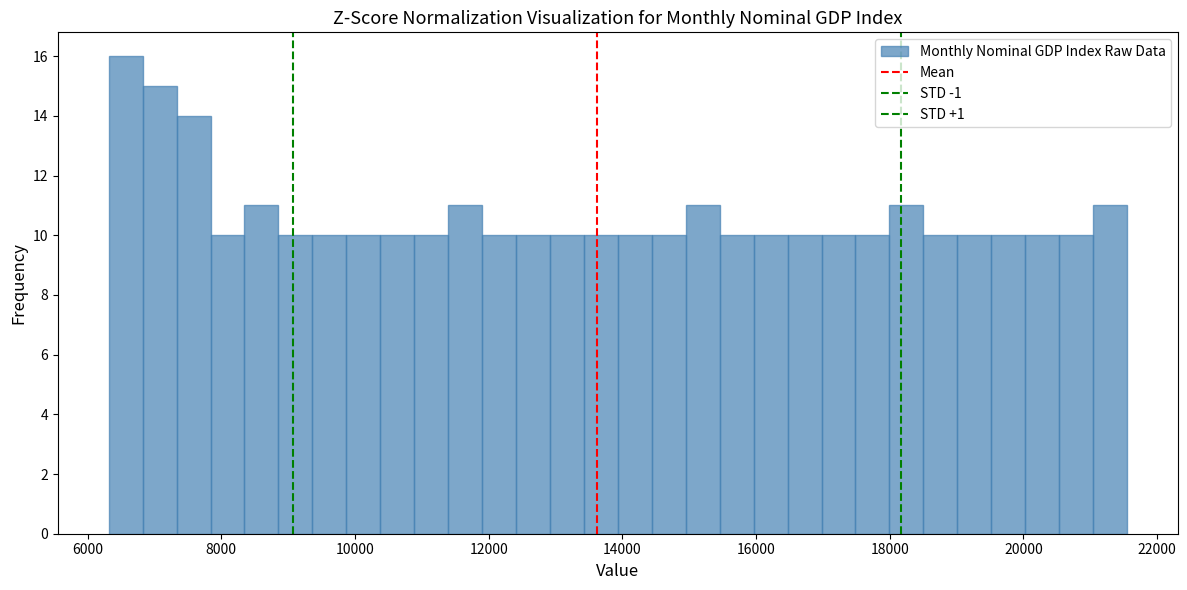

Around what value on the x-axis is the tallest bar? Give the approximate position of its centre, as read against the axis.

6600